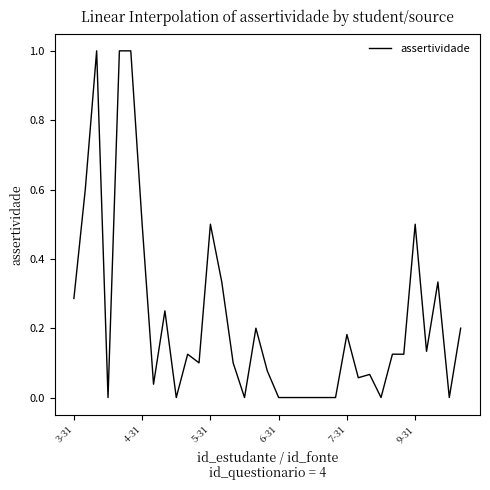

What is the difference between the maximum and second lowest values?

1.0